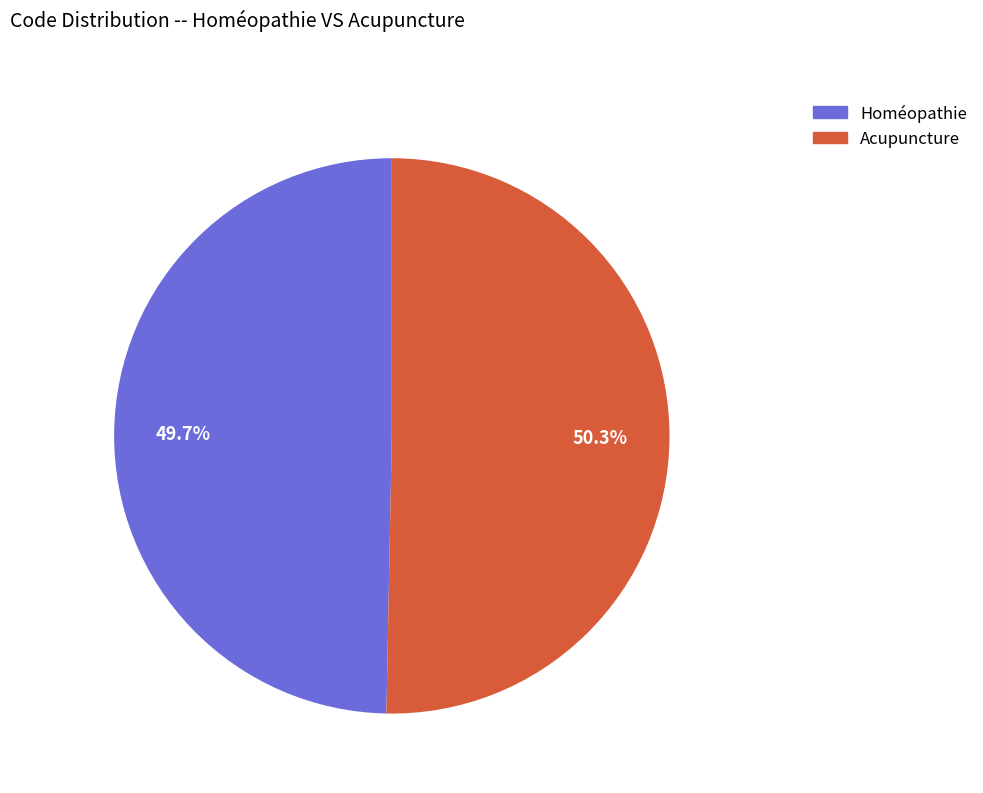

What is the largest slice in the pie chart?

Acupuncture